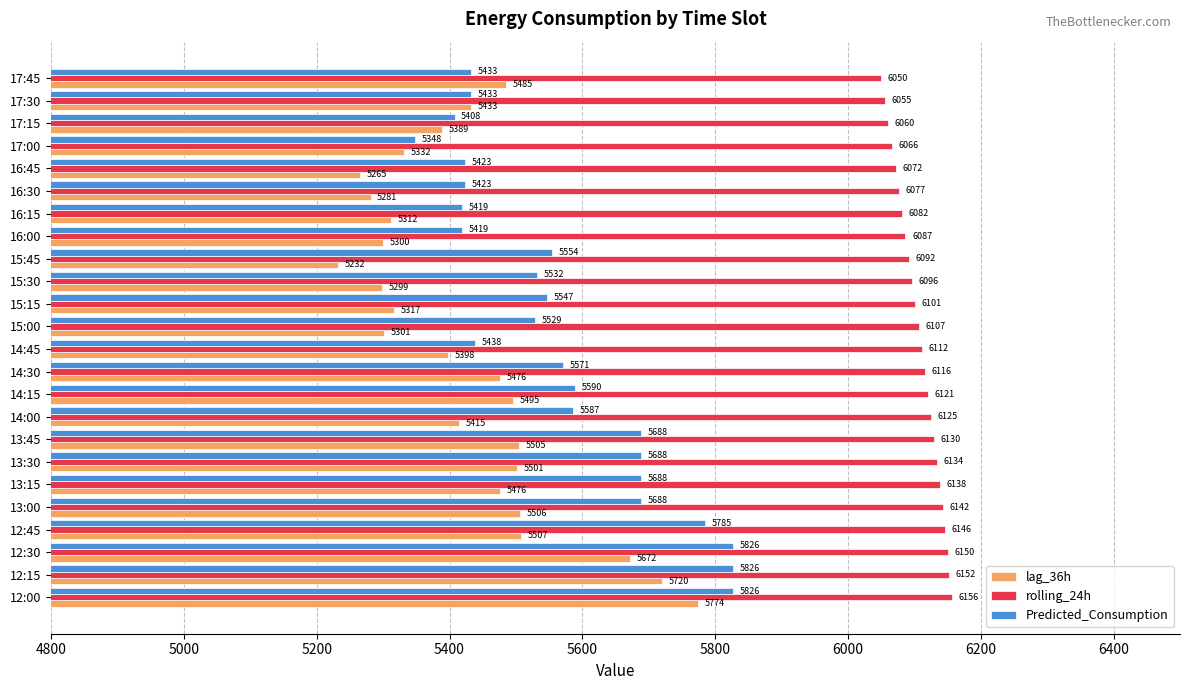

True or false: rolling_24h has a value of 6055.2 at 17:30.

True